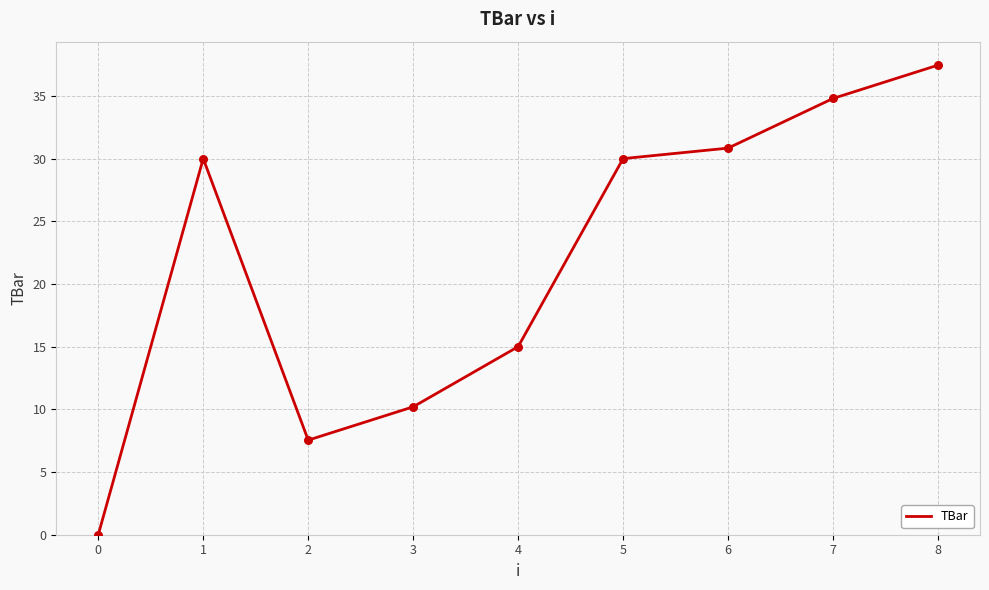

What is the change in value from 3 to 4?

+4.8